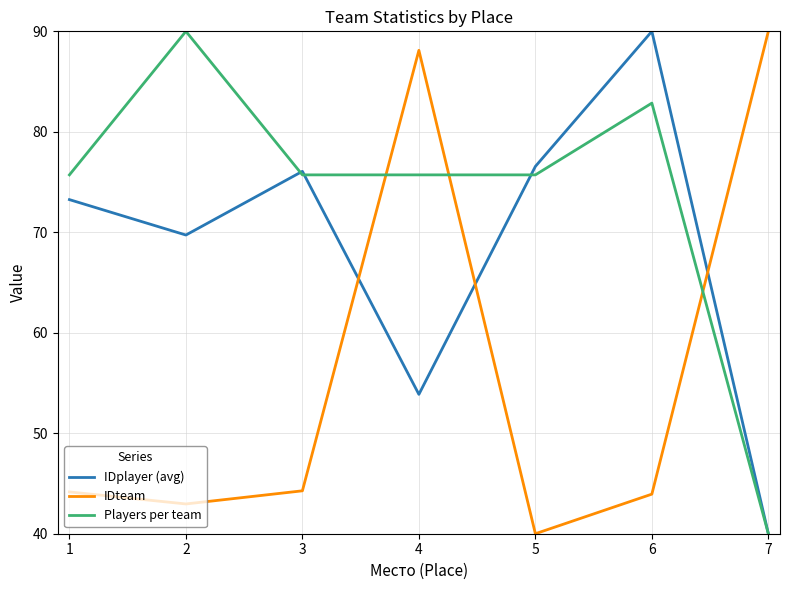

Is this an area chart (filled region under the line)?

No